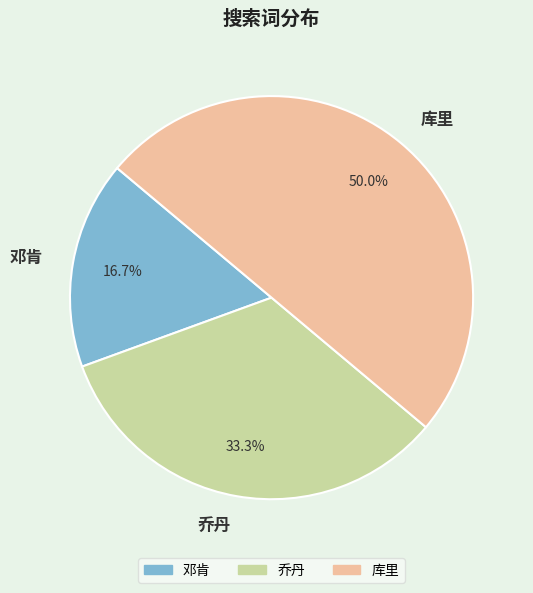

What is the largest slice in the pie chart?

库里